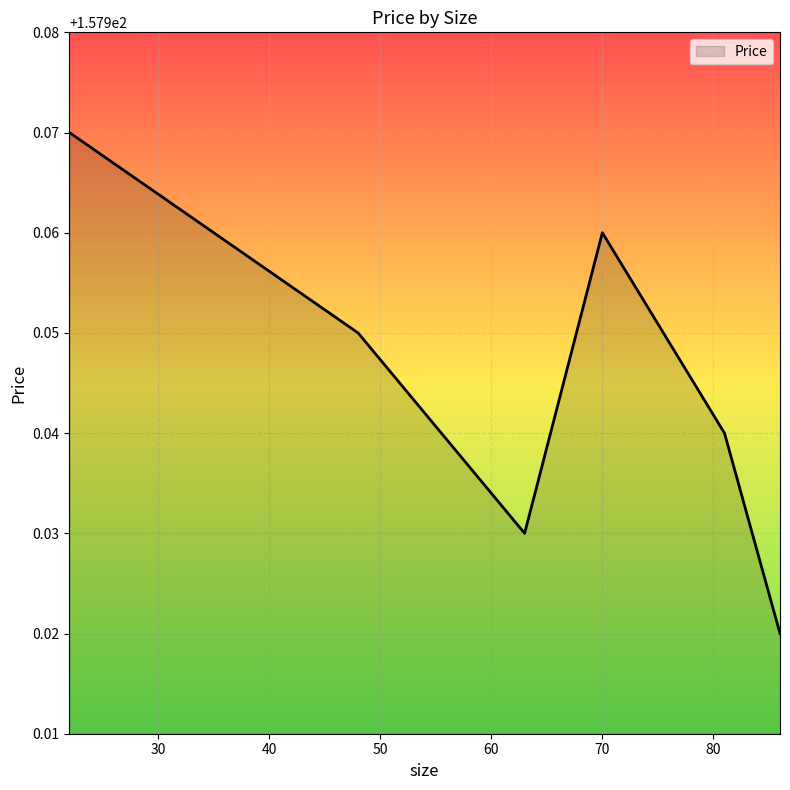

How many values are between 157 and 158?

6